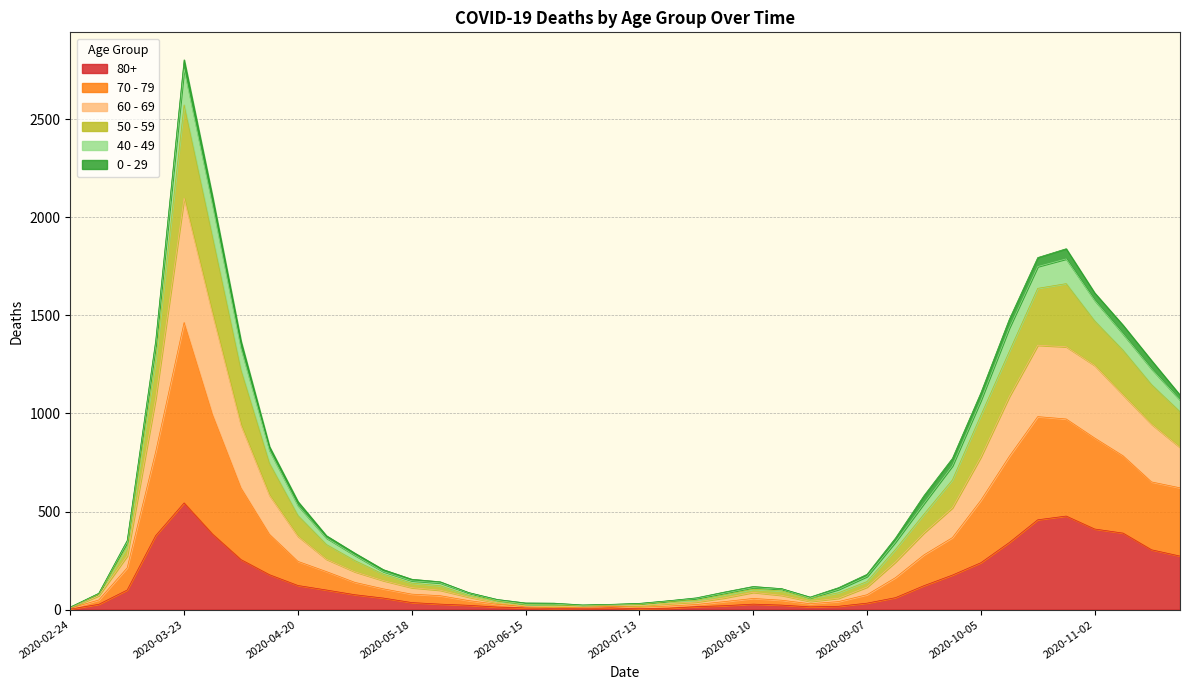

At which category is the sum across all series the highest?

2020-03-23